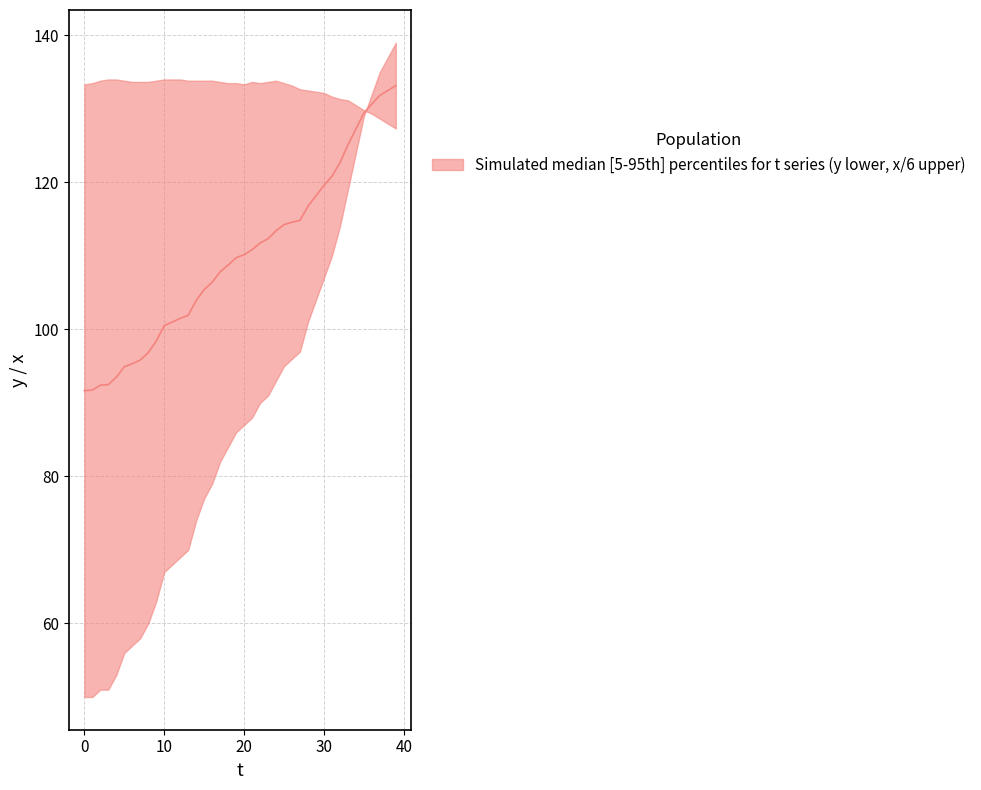

Which category has the highest value across all series?

39